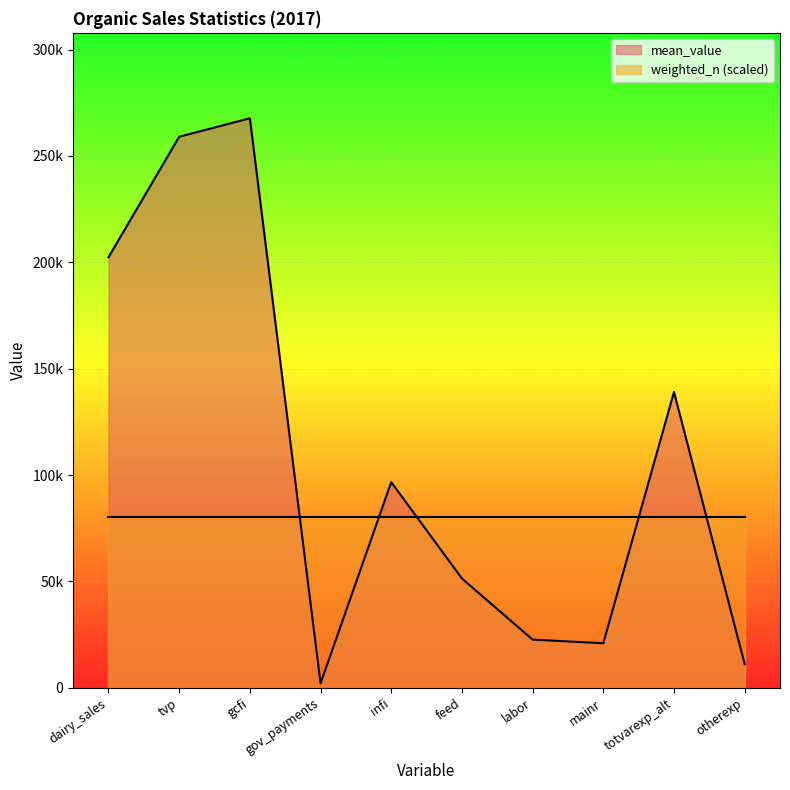

Count the number of categories in the chart.

10